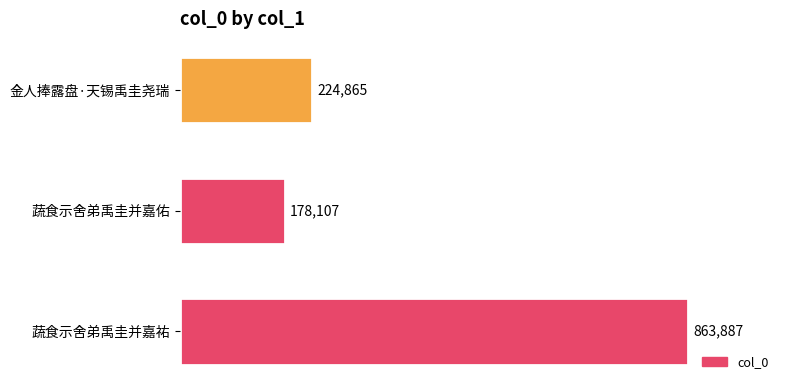

What is the maximum value shown in the chart?

863887